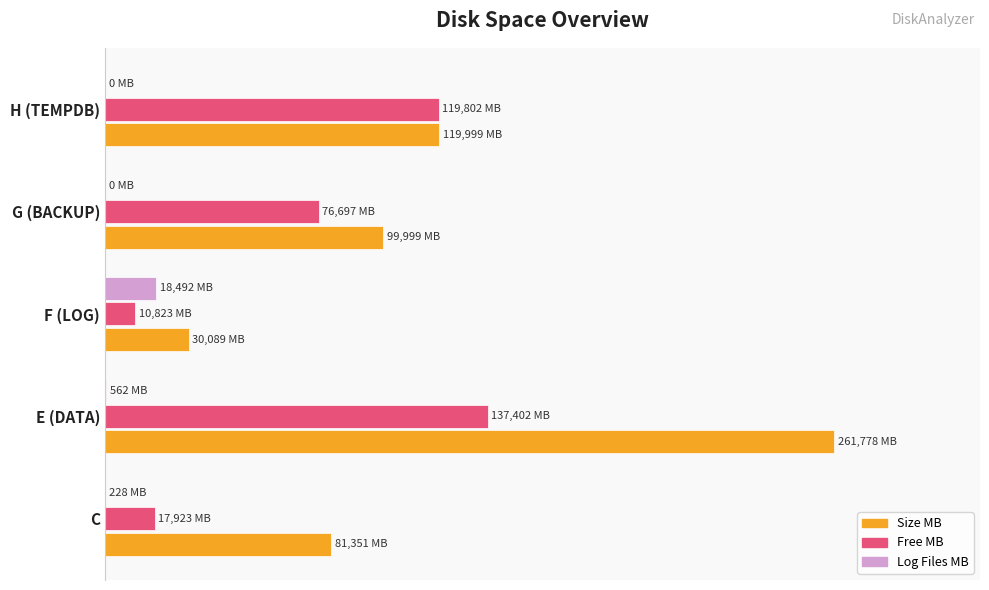

What are all the series names shown in the legend?

Size MB, Free MB, Log Files MB